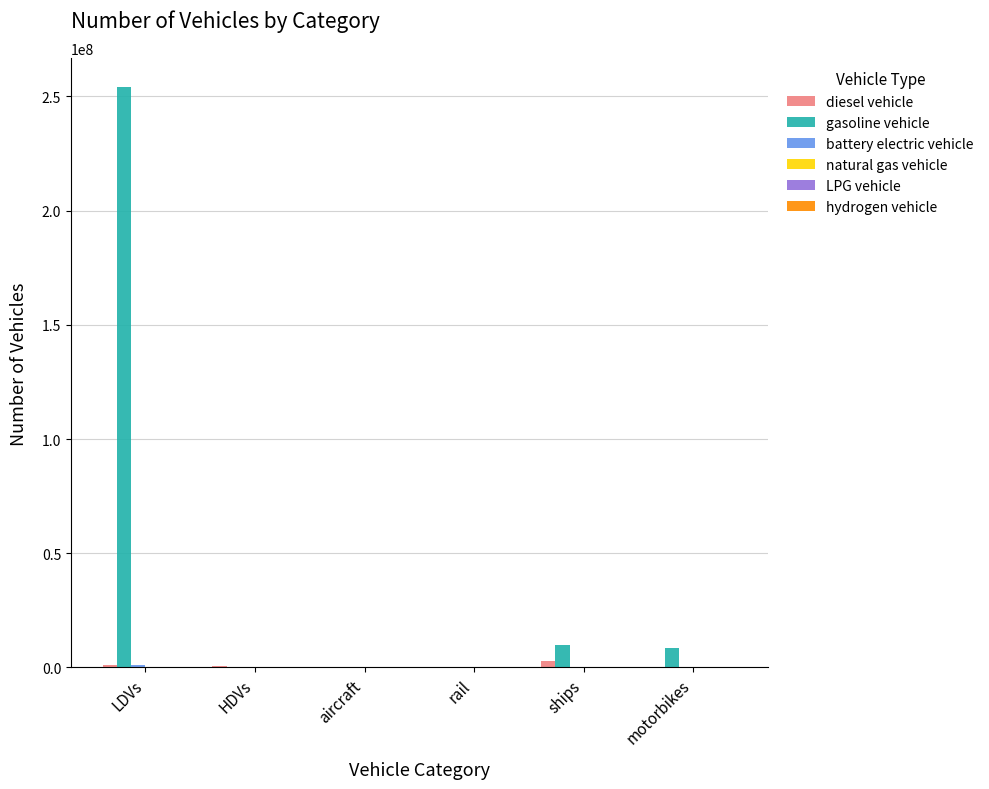

What is the maximum value for gasoline vehicle?

253943824.0